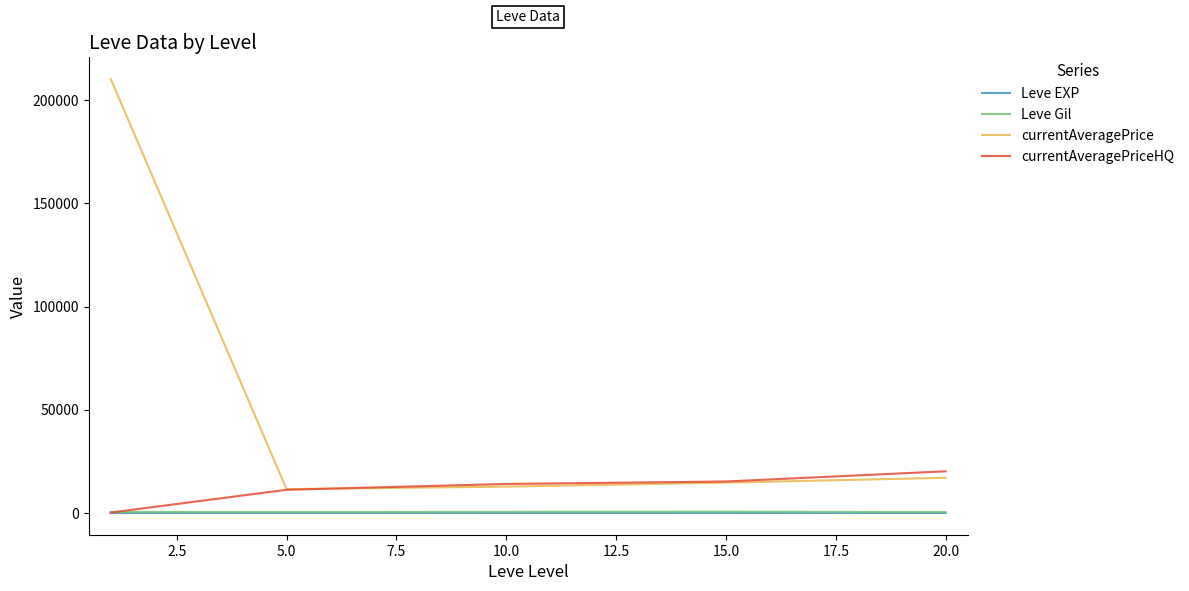

Which series has the largest range (max minus min)?

currentAveragePrice